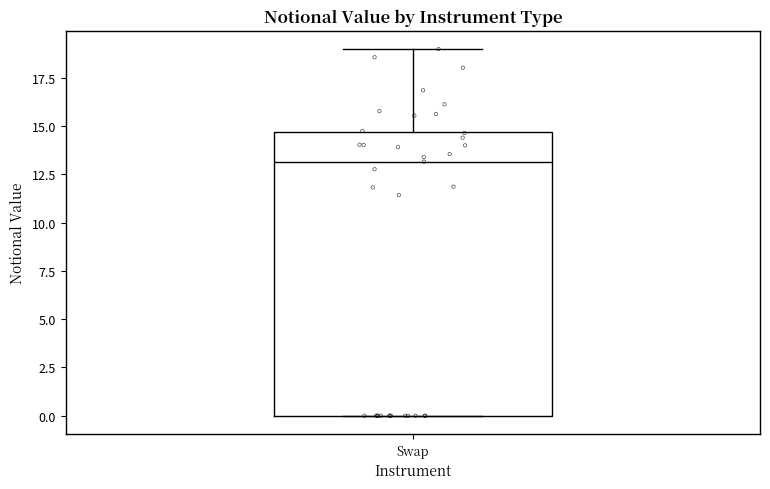

Where is the lower edge of the box for Swap on the y-axis? The values are not printed on the chart, so give them approximately, as read against the axis.

0.0